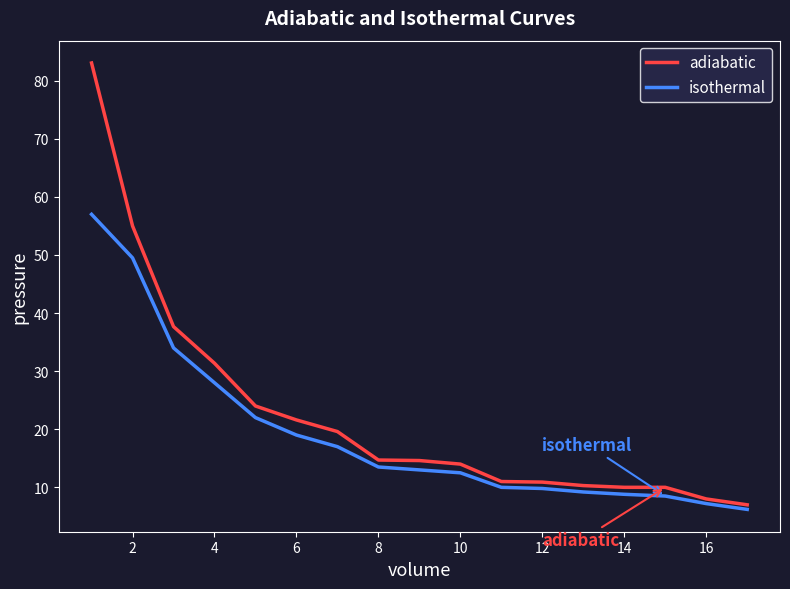

List the series in order of their peak value, highest first.

adiabatic, isothermal